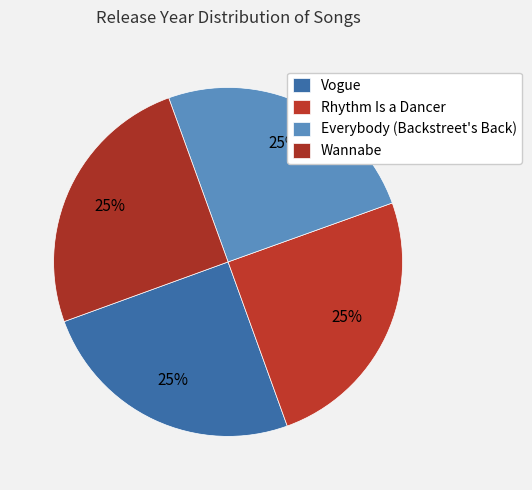

What percentage is the Vogue slice, to the nearest percent?

25%